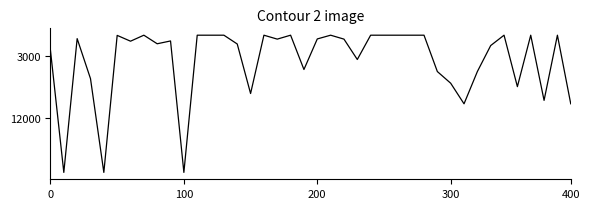

What is the maximum value shown in the chart?

20000.0